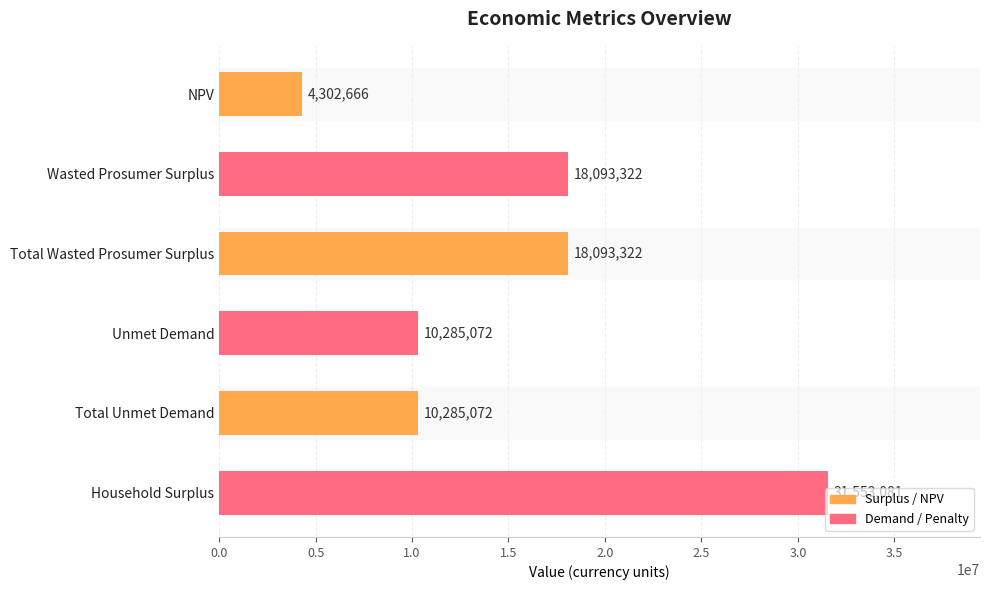

What is the maximum value shown in the chart?

31553081.2